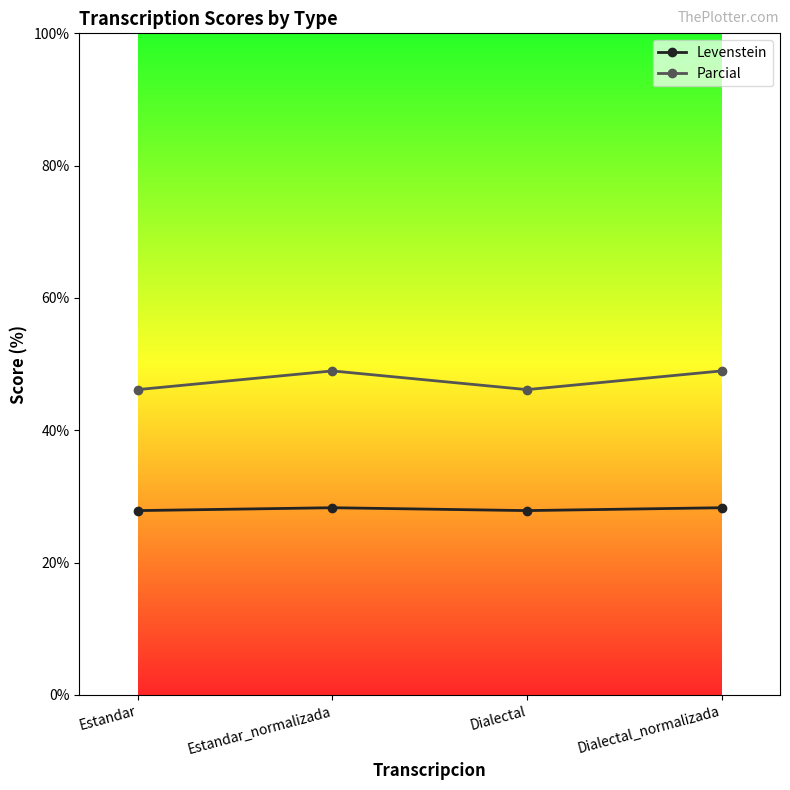

List the series in order of their overall mean, lowest first.

Levenstein, Parcial